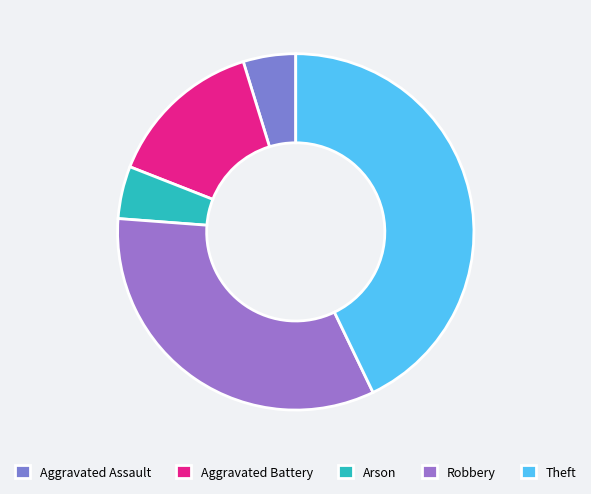

What percentage is NOT represented by Arson?

95.2%